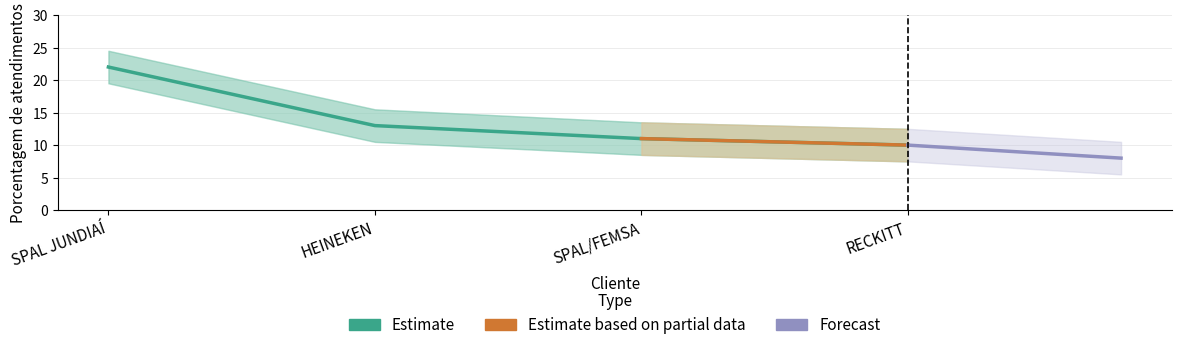

What is the value of the 2nd point from the left?

13